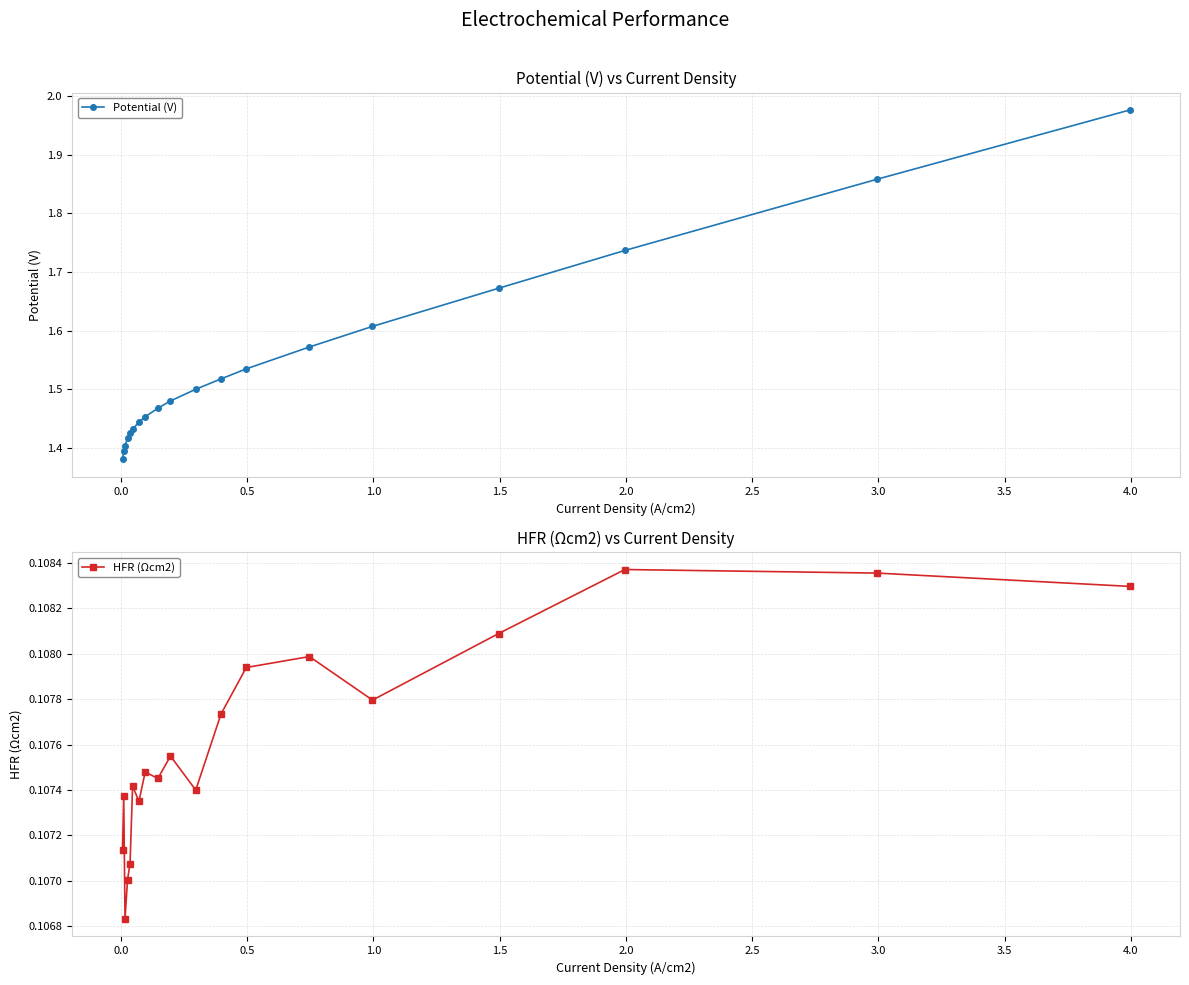

True or false: HFR (Ωcm2) and Potential (V) cross at least once.

False